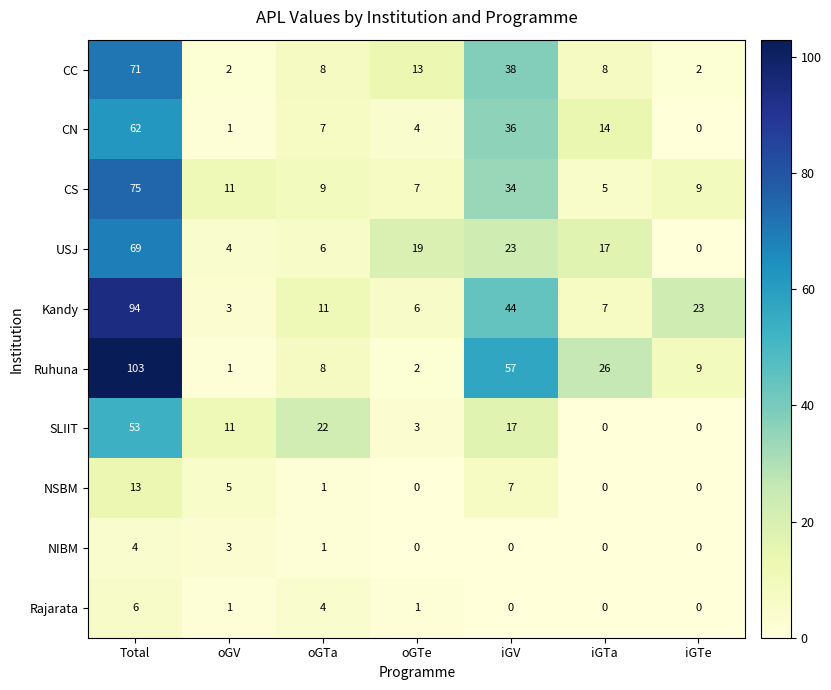

What is the sum of the USJ values at iGV and iGTe?

23